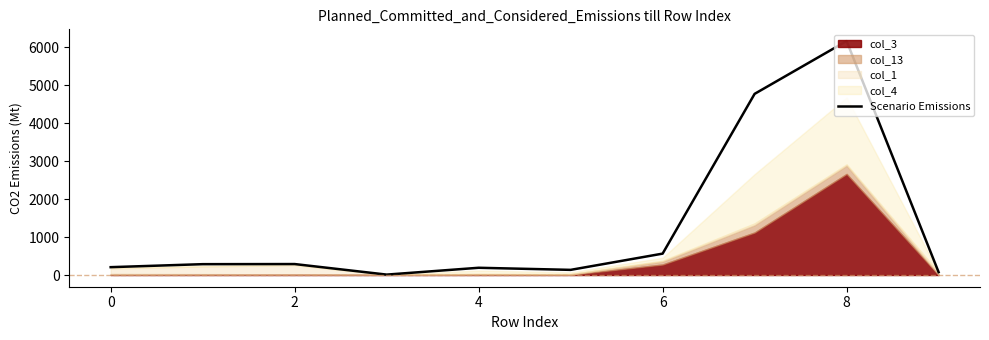

What is the greatest value displayed?

6166